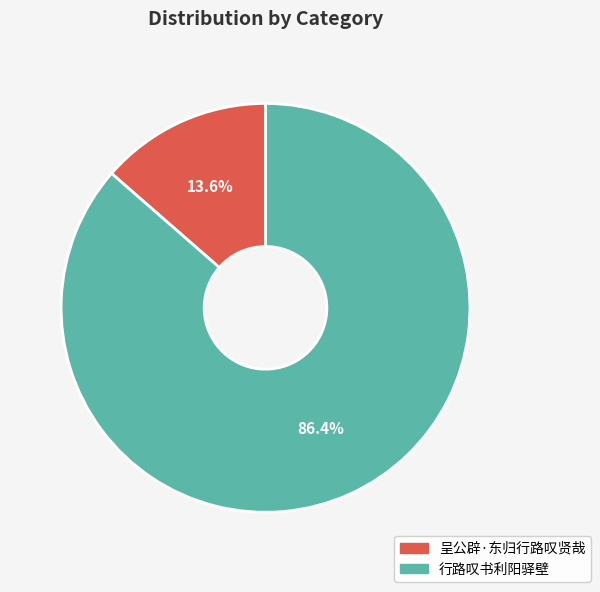

The 呈公辟·东归行路叹贤哉 slice represents 8% of the pie. True or false?

False